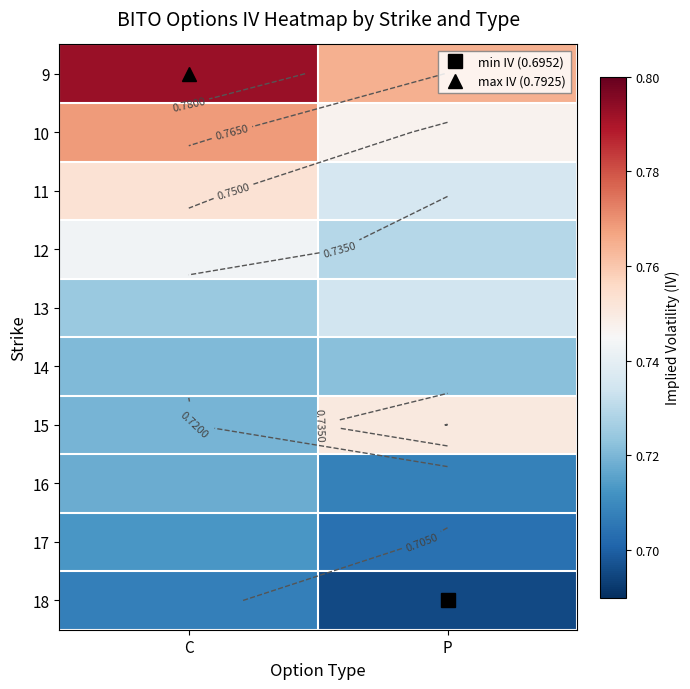

What is the total value across all series at C?

7.4